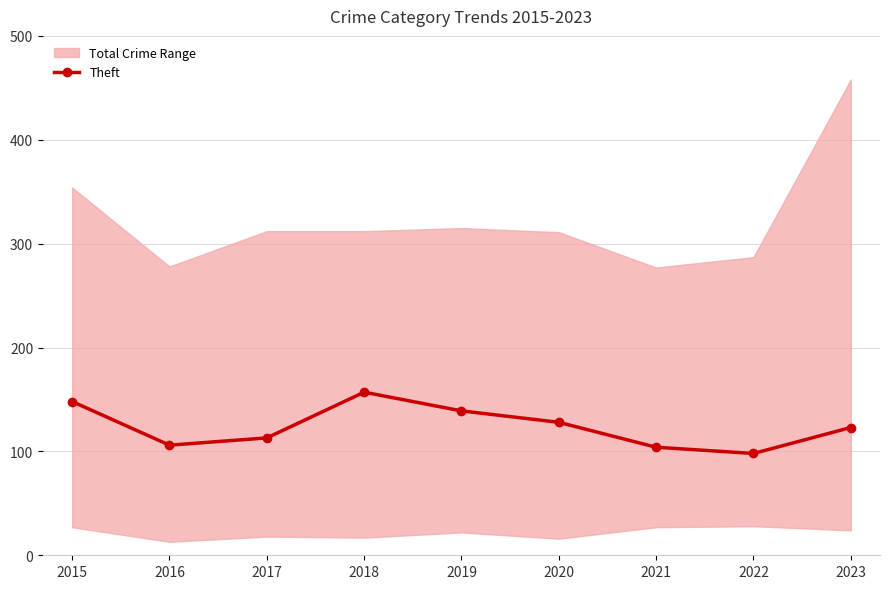

The chart shows a value of 113 at 2017. True or false?

True